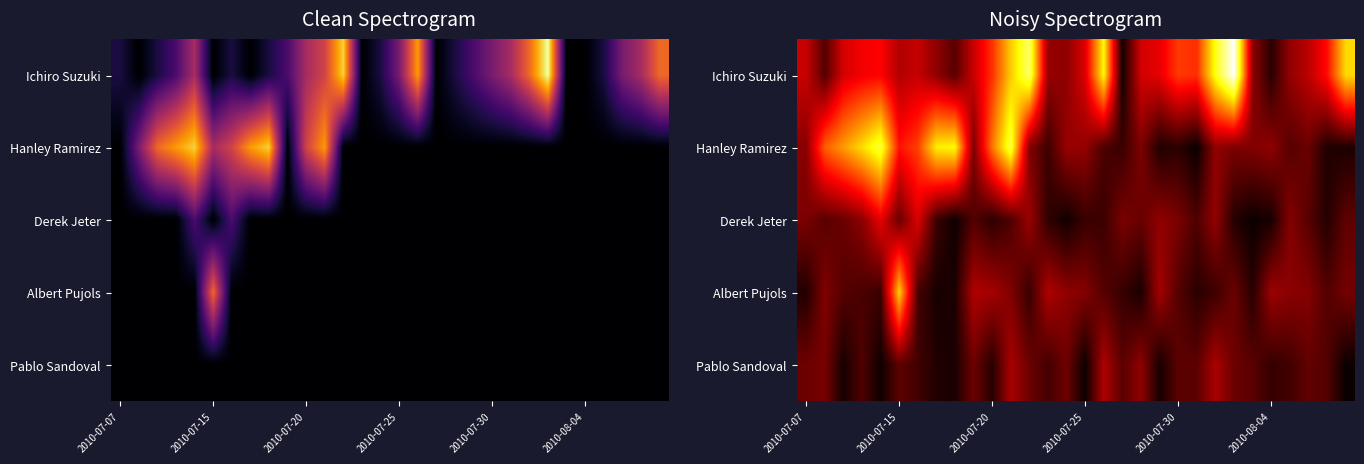

Which series has the largest range (max minus min)?

Ichiro Suzuki